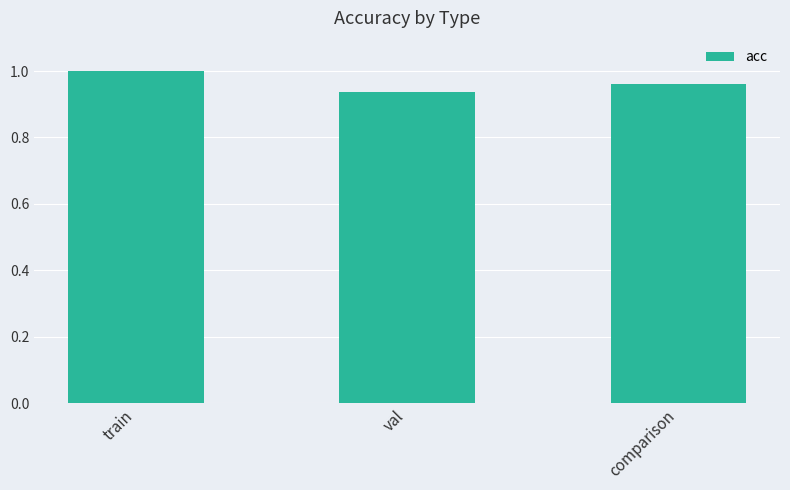

Is it true that the value at comparison is 0.5?

False